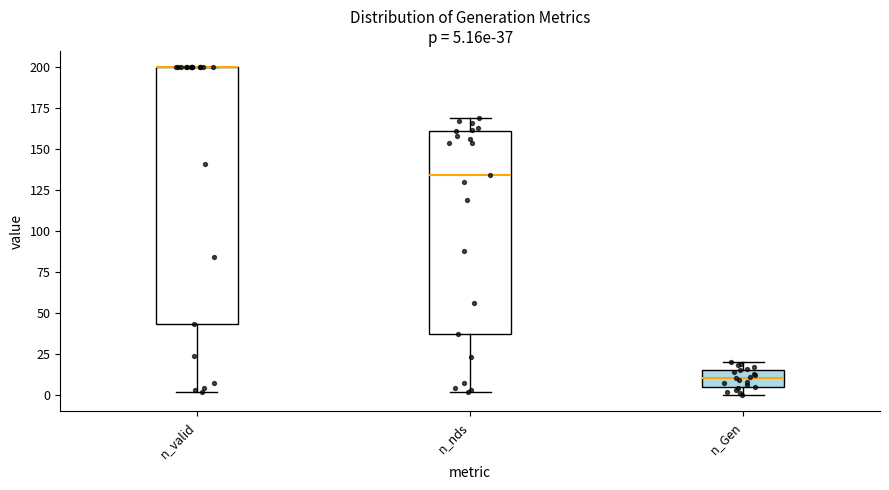

Comparing the boxes themselves (not the whiskers), which one is the tallest?

n_valid